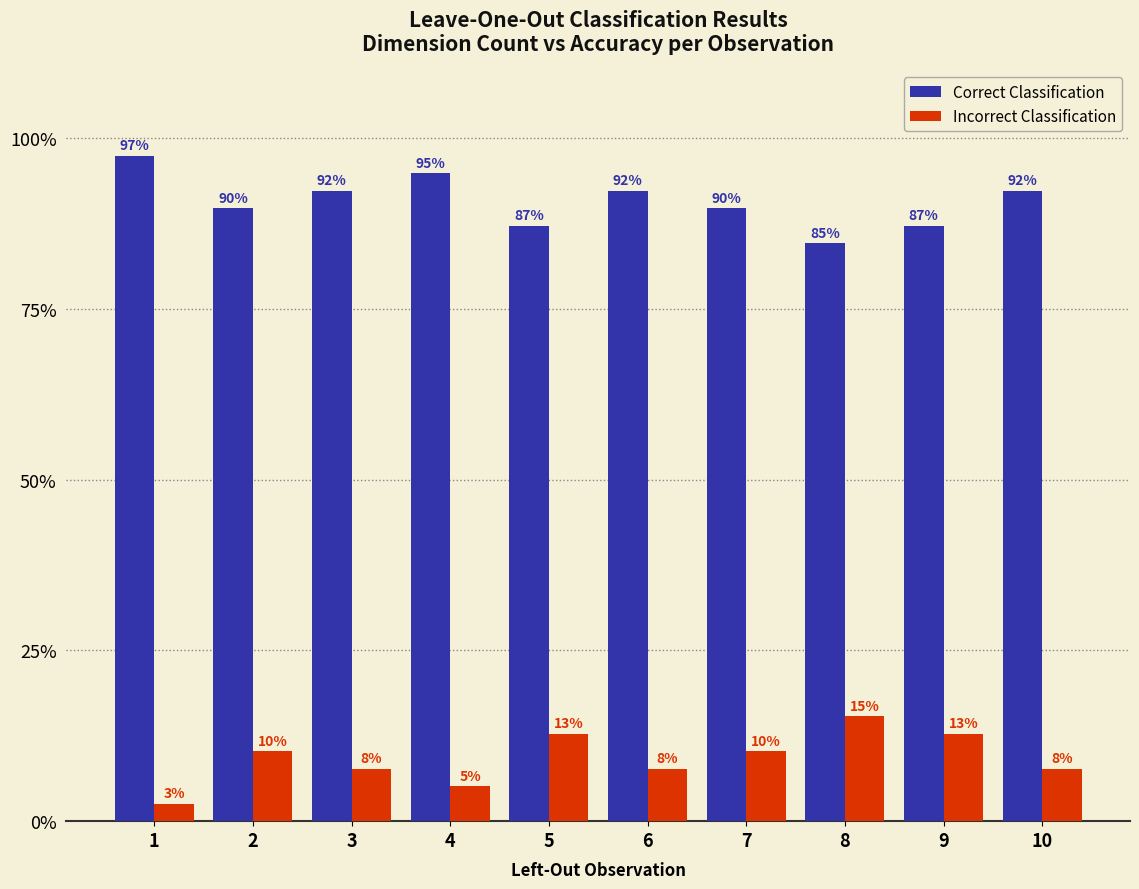

What is the value of the Incorrect Classification bar at the 5th from the left?

0.1